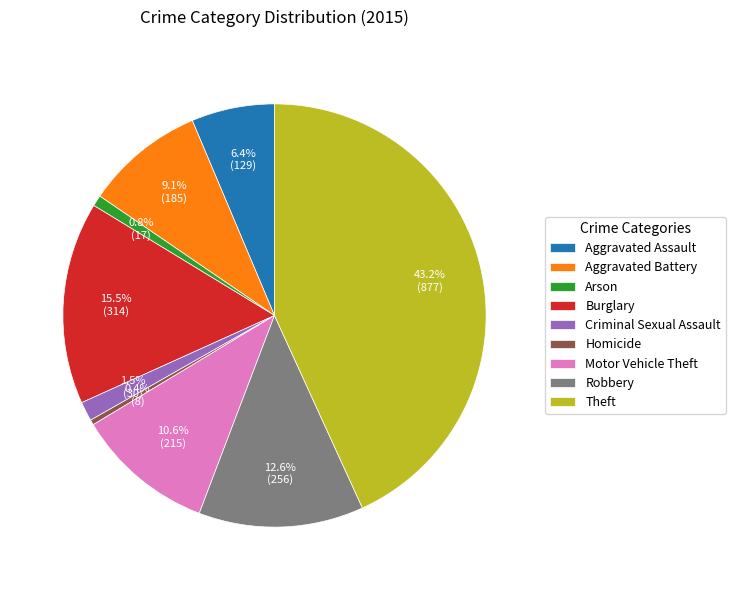

Does Motor Vehicle Theft account for over 50% of the chart?

No